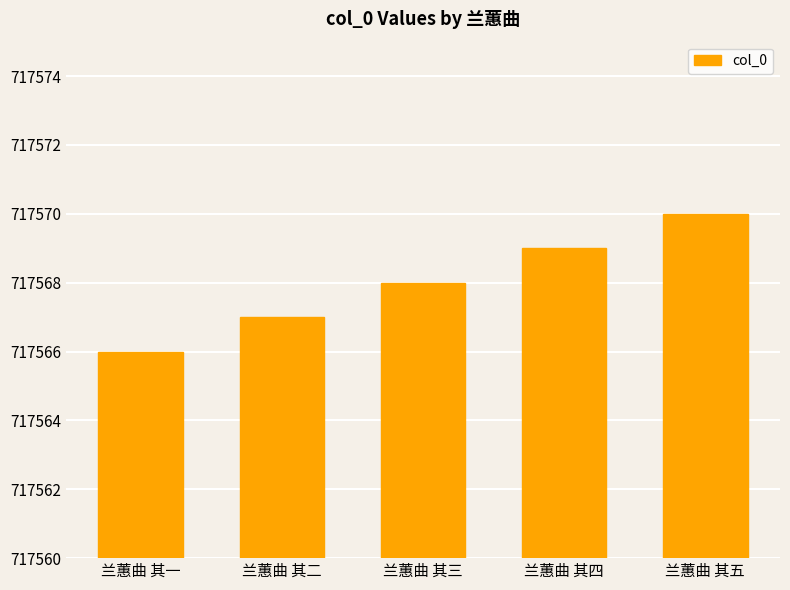

How many data points are less than 717568?

2